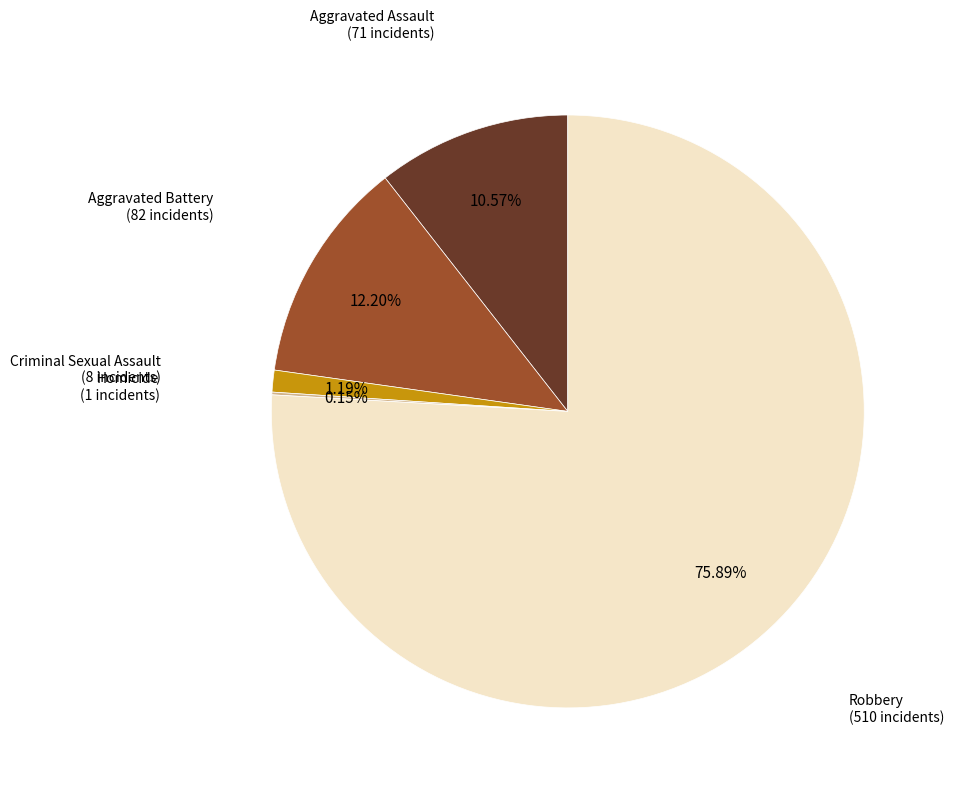

Is there a majority slice in this chart?

Yes